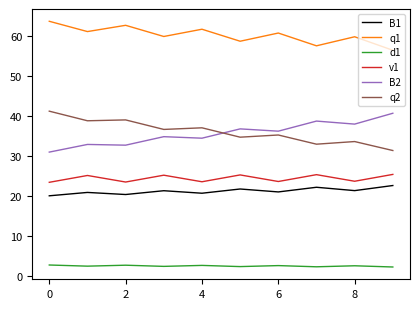

True or false: v1 and B2 intersect in this chart.

False